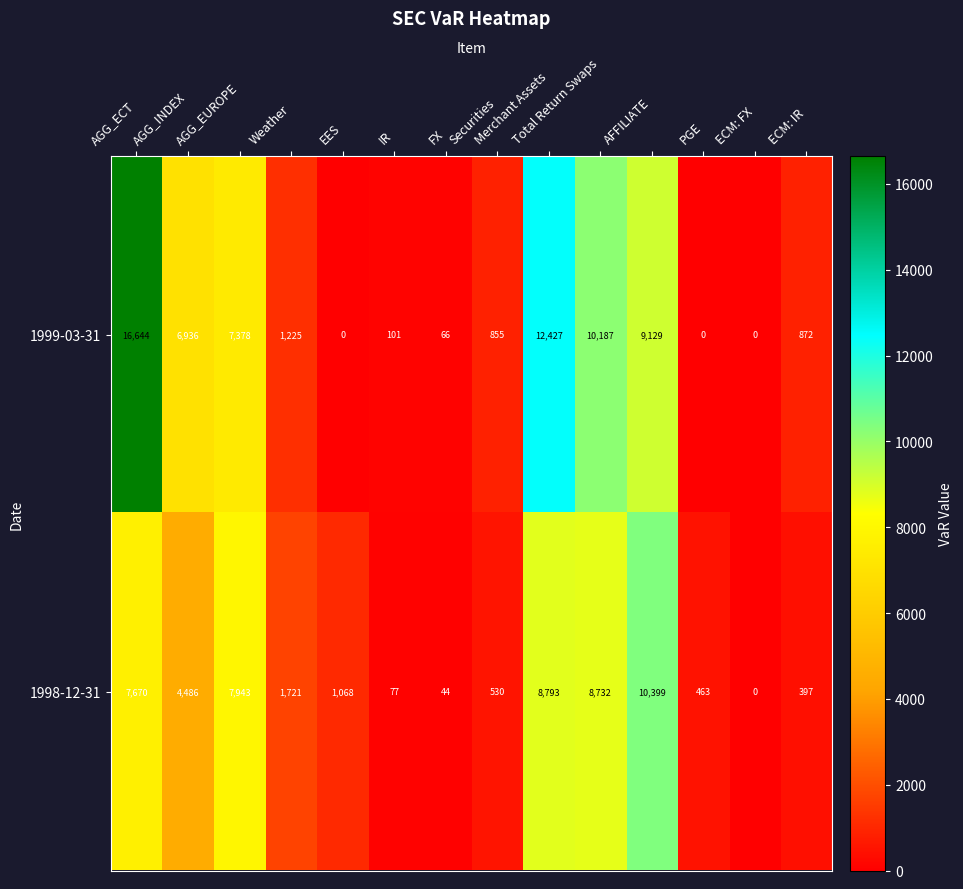

What is the spread (max minus min) of values at IR?

24